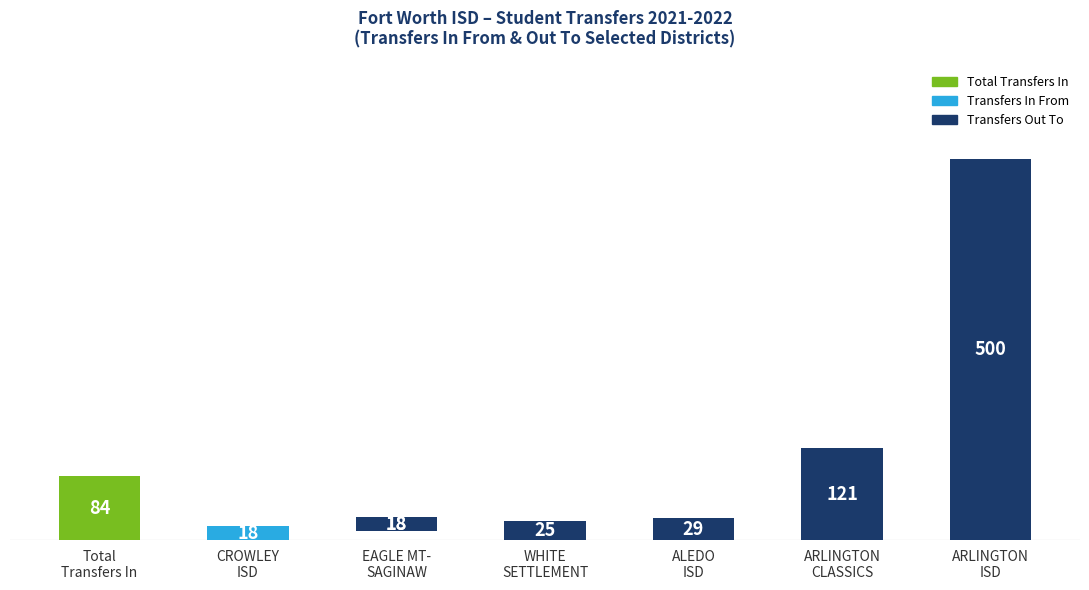

True or false: the data shows 214 at ARLINGTON
CLASSICS.

False